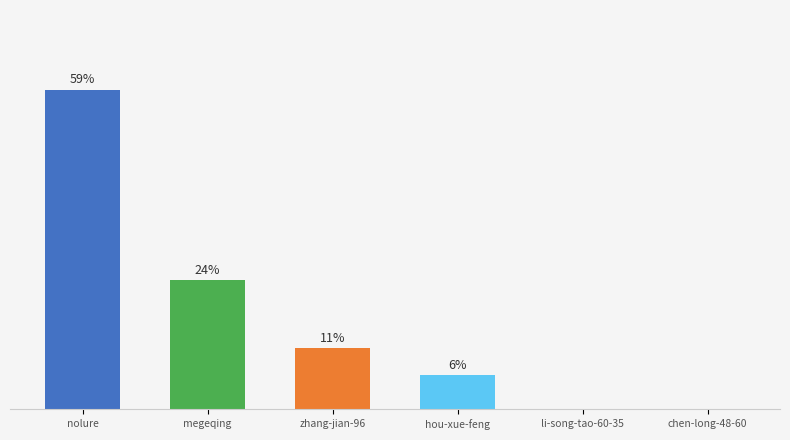

The value at chen-long-48-60 is 28. True or false?

False